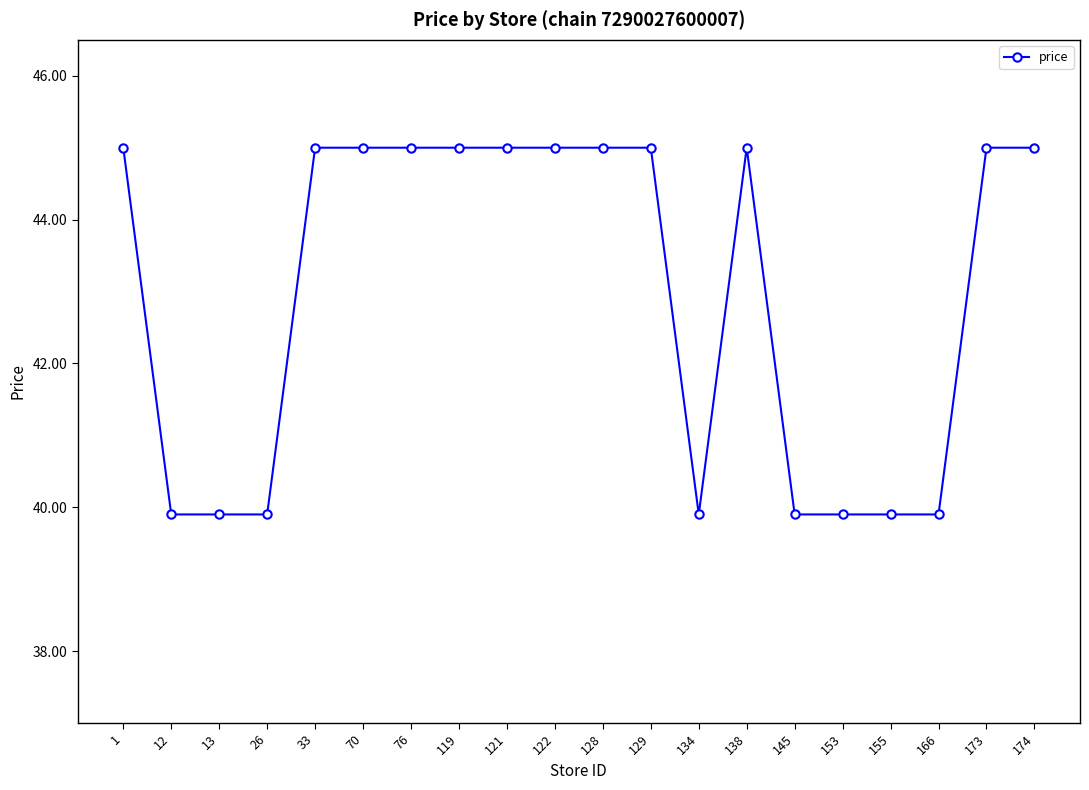

How many lines are shown in the chart?

1